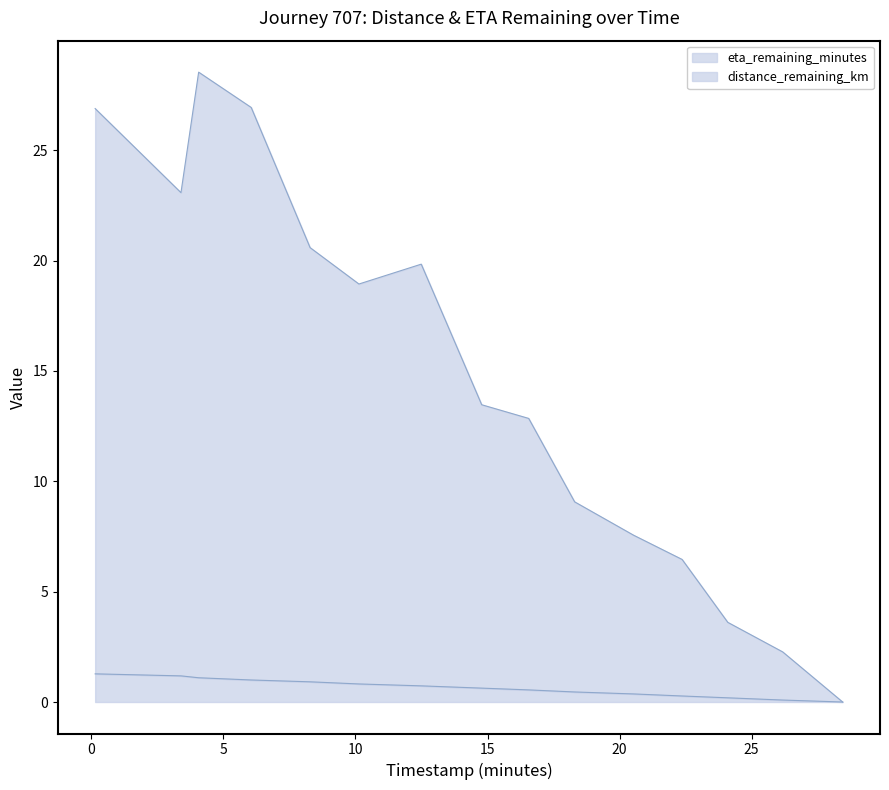

In eta_remaining_minutes, how many points are lower than both neighbors (excluding endpoints)?

2